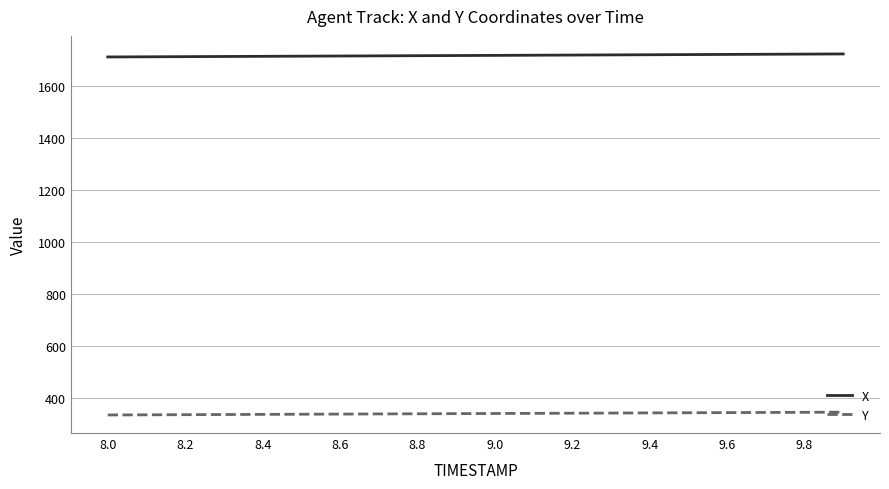

Rank the series by their average value, from highest to lowest.

X, Y